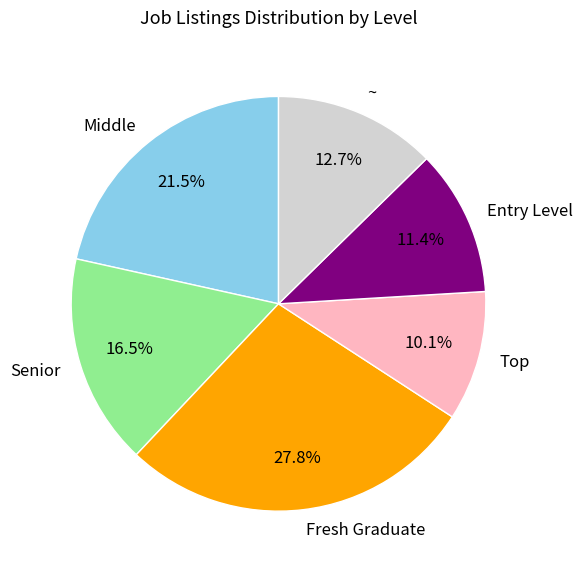

What is the largest slice in the pie chart?

Fresh Graduate